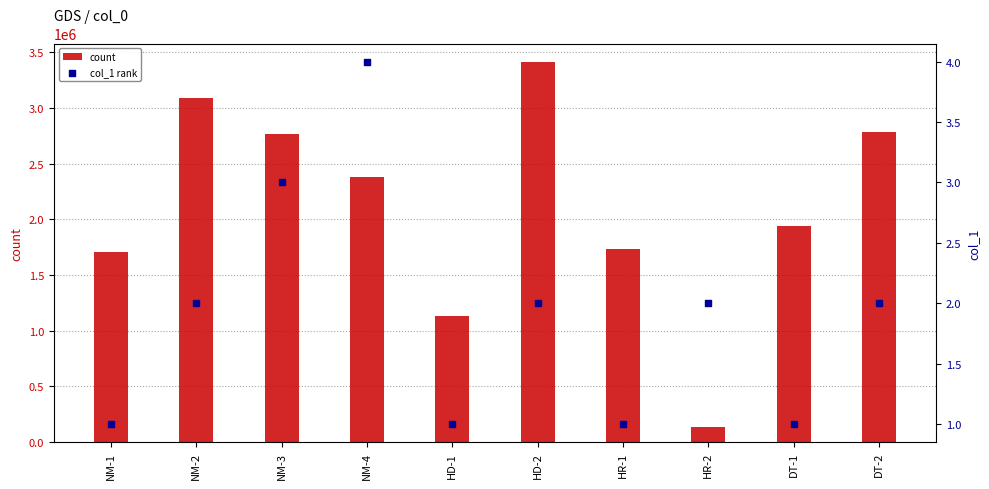

At how many categories does at least one series exceed 1677975?

8